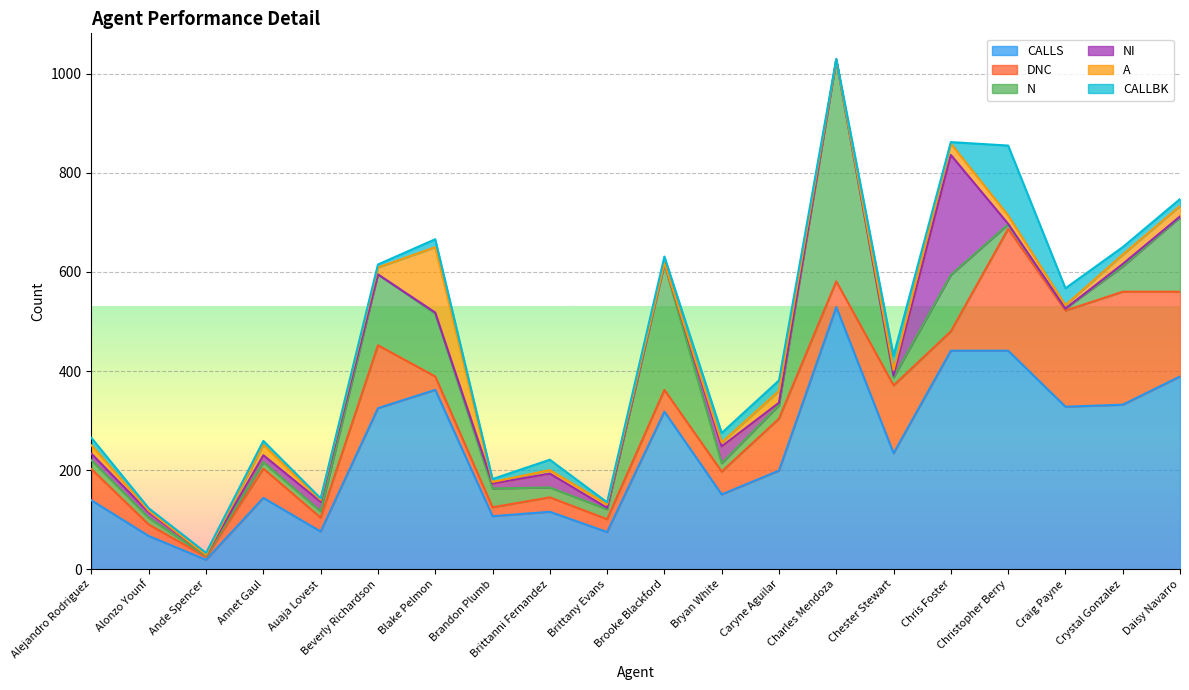

What position from the left is Blake Pelmon?

7